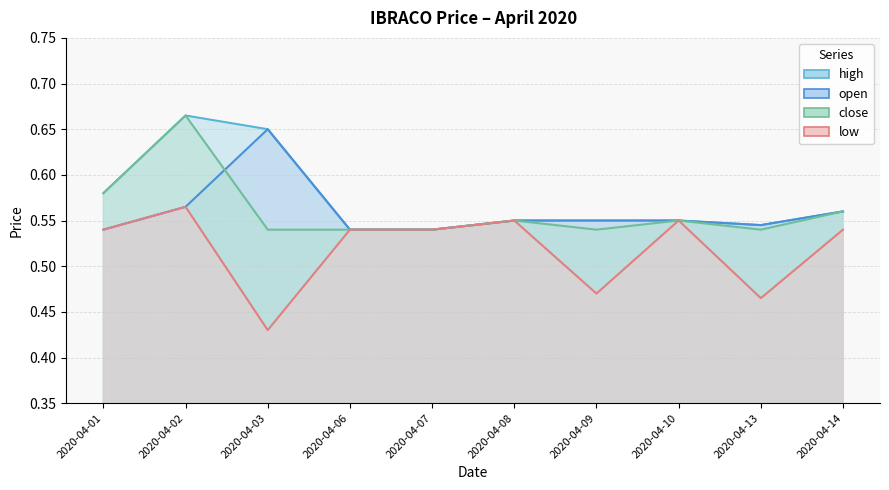

Is it true that open equals 0.5 at 2020-04-01?

True